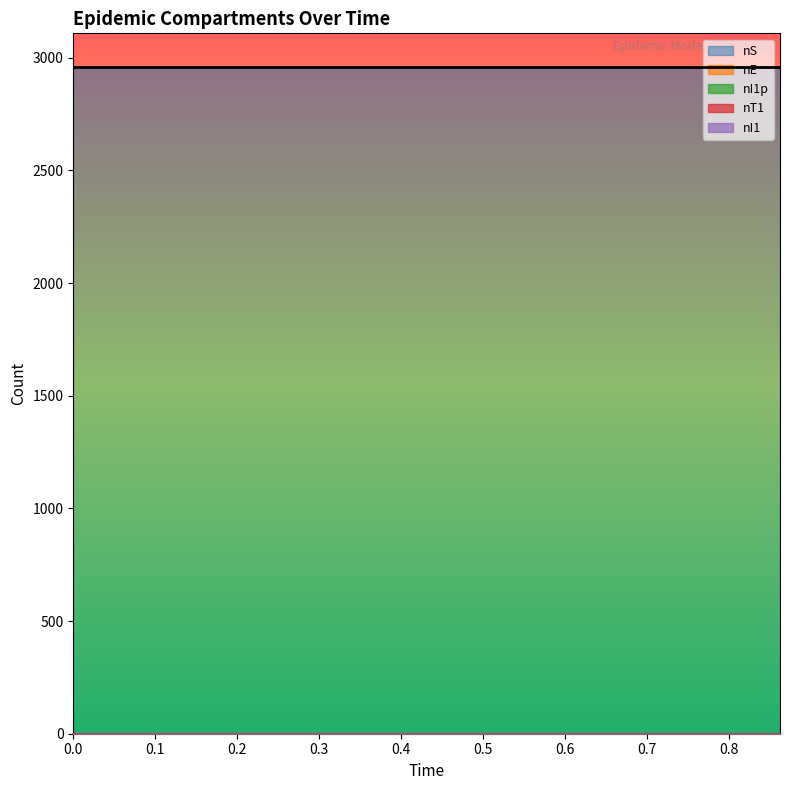

Reading right to left, what are all the values shown in this chart?

nS: 2960	2960	2960
nE: 0	0	1
nI1p: 0	1	0
nT1: 1	0	0
nI1: 0	0	0